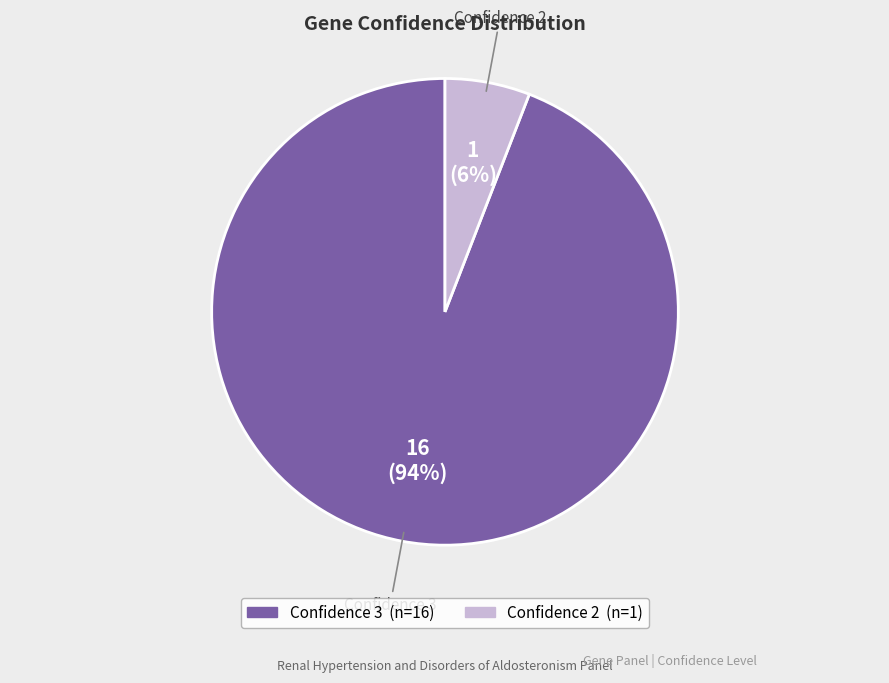

To the nearest percent, what is the average slice percentage?

50%